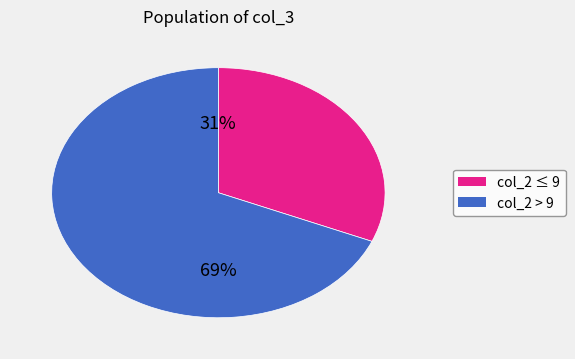

Count the number of slices in the pie.

2